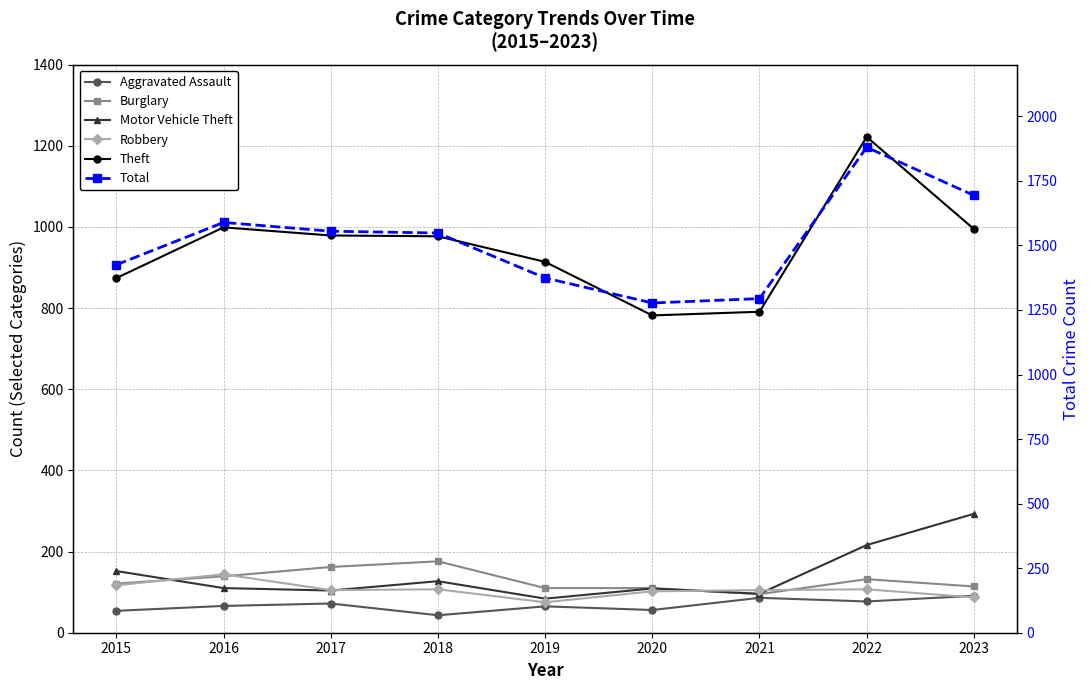

At how many categories does at least one series exceed 913?

9